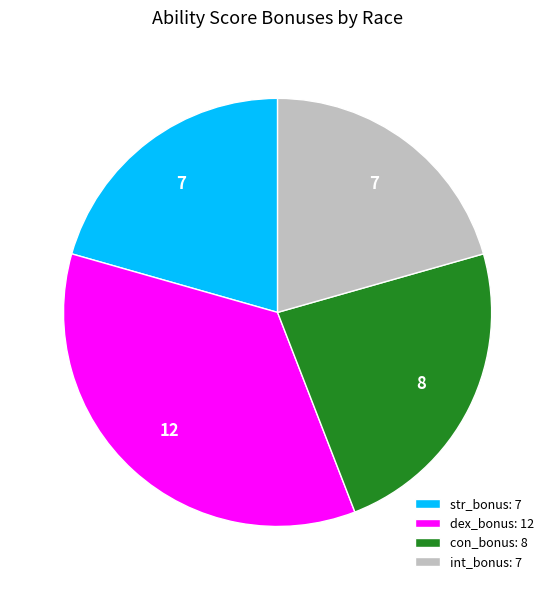

How many slices are in this pie chart?

4